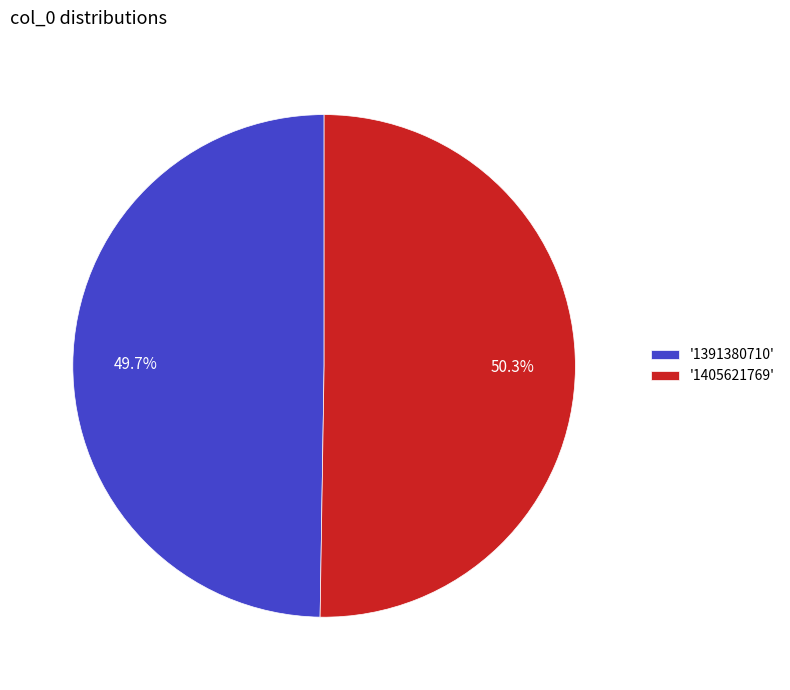

What percentage do '1405621769' and '1391380710' together represent?

100.0%